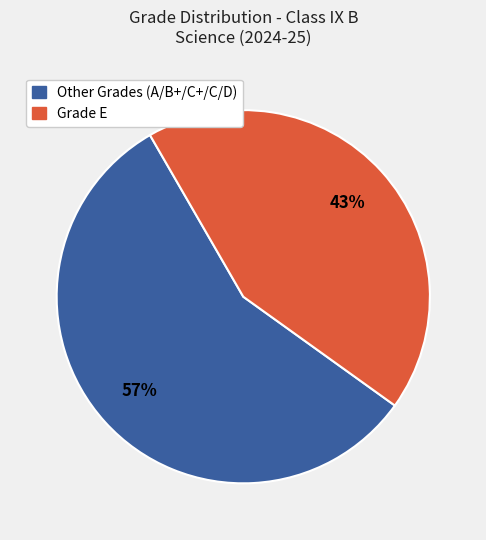

Is there a majority slice in this chart?

Yes